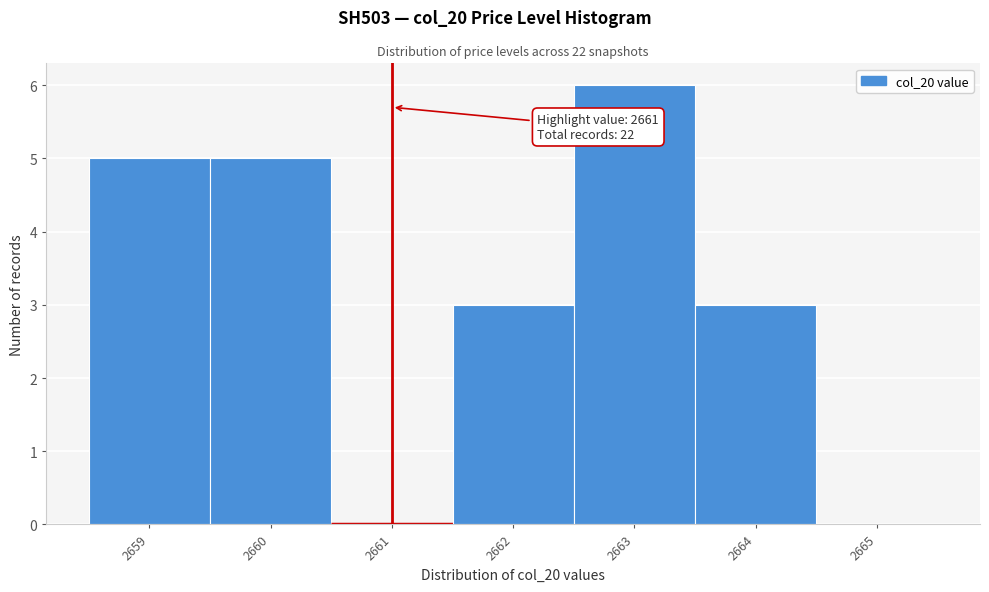

Over which range of the x-axis is the bar tallest?

2662.5 to 2663.5